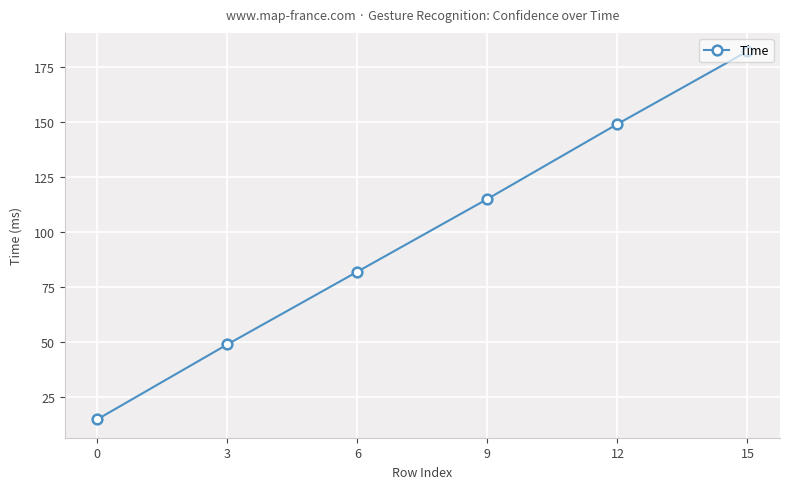

What is the difference between the maximum and minimum values?

167